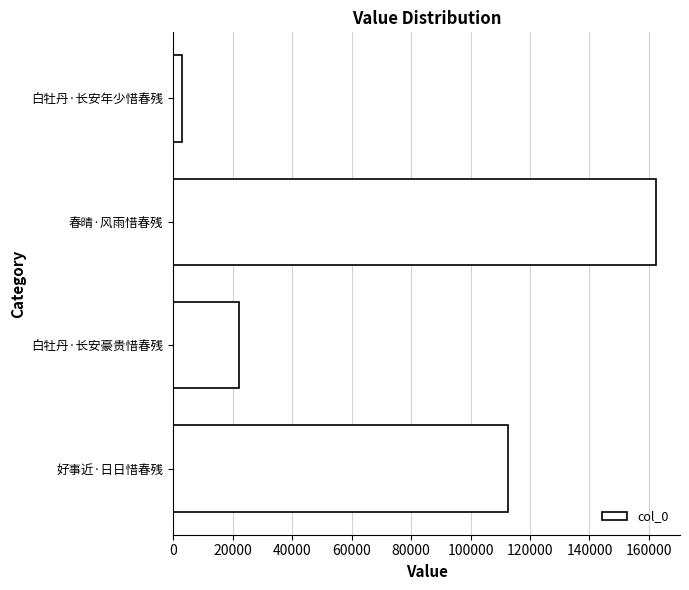

How many values are between 21990 and 162346?

3